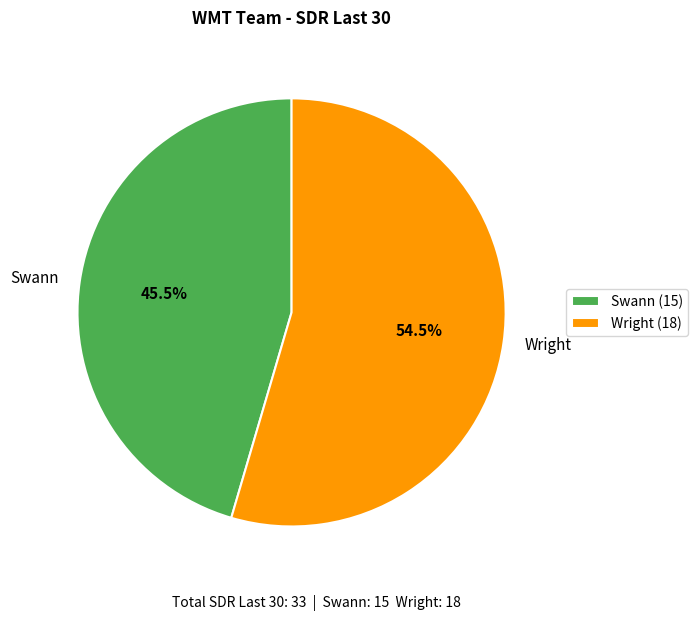

Between Wright and Swann, which is larger?

Wright